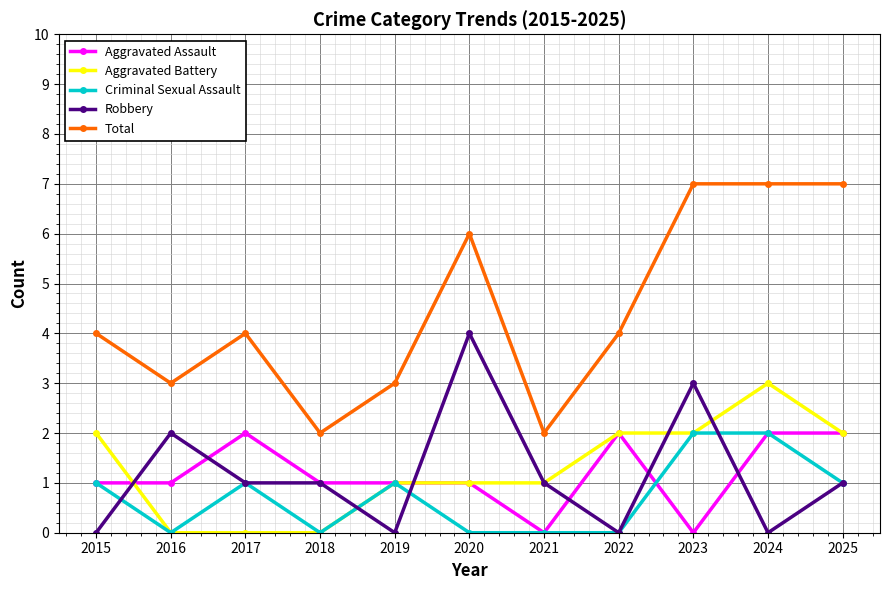

Reading right to left, what are all the values shown in this chart?

Aggravated Assault: 2025=2	2024=2	2023=0	2022=2	2021=0	2020=1	2019=1	2018=1	2017=2	2016=1	2015=1
Aggravated Battery: 2025=2	2024=3	2023=2	2022=2	2021=1	2020=1	2019=1	2018=0	2017=0	2016=0	2015=2
Criminal Sexual Assault: 2025=1	2024=2	2023=2	2022=0	2021=0	2020=0	2019=1	2018=0	2017=1	2016=0	2015=1
Robbery: 2025=1	2024=0	2023=3	2022=0	2021=1	2020=4	2019=0	2018=1	2017=1	2016=2	2015=0
Total: 2025=7	2024=7	2023=7	2022=4	2021=2	2020=6	2019=3	2018=2	2017=4	2016=3	2015=4